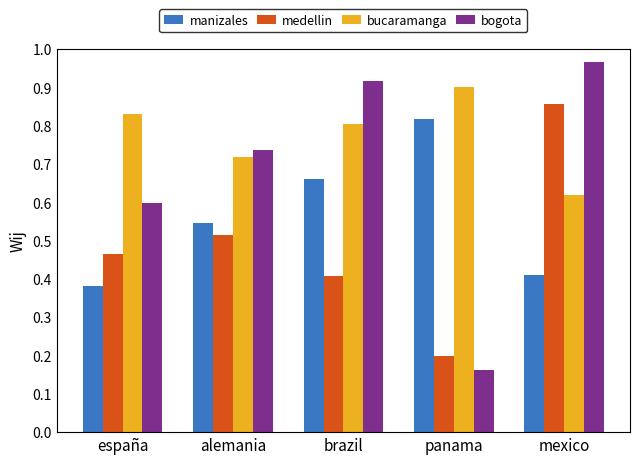

Is it true that bucaramanga equals 0.8 at españa?

True